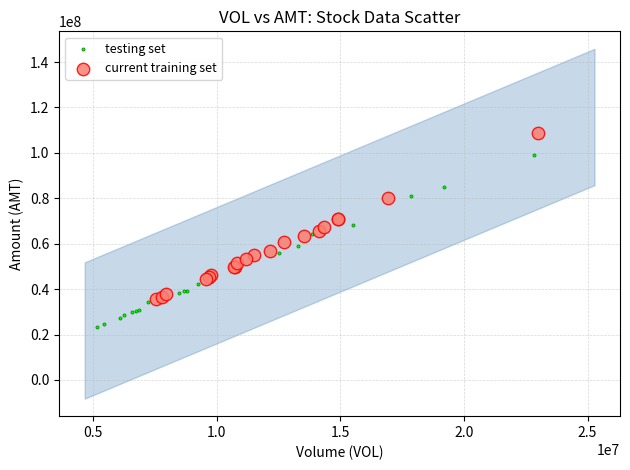

Which series contains the lowest Y value?

testing set